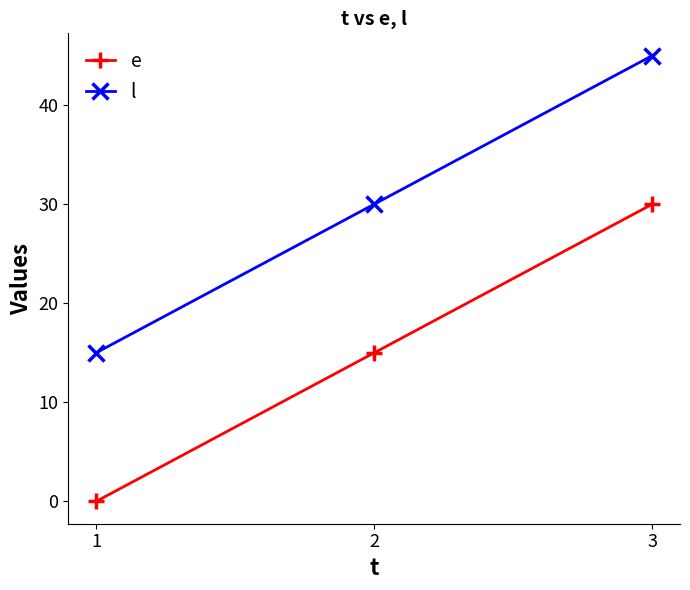

How many series are shown in this chart?

2